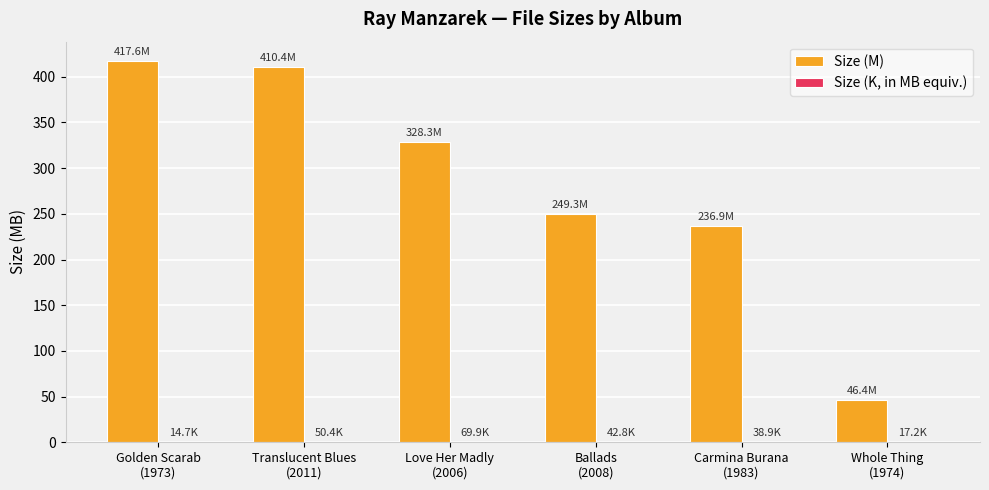

What is the greatest value displayed?

417.6